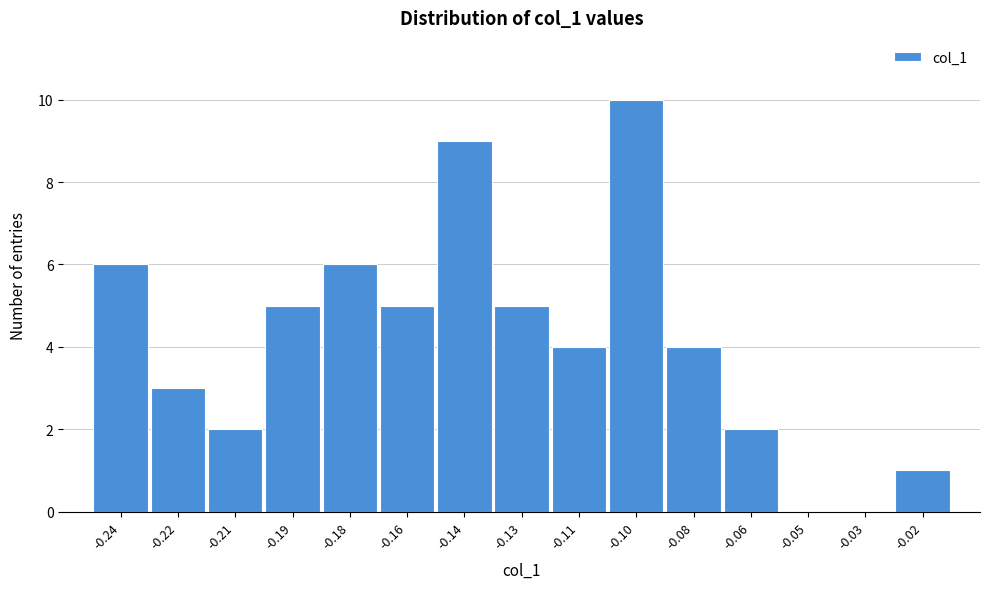

Reading right to left, list all the values displayed in this chart.

-0.02=1	-0.03=0	-0.05=0	-0.06=2	-0.08=4	-0.10=10	-0.11=4	-0.13=5	-0.14=9	-0.16=5	-0.18=6	-0.19=5	-0.21=2	-0.22=3	-0.24=6